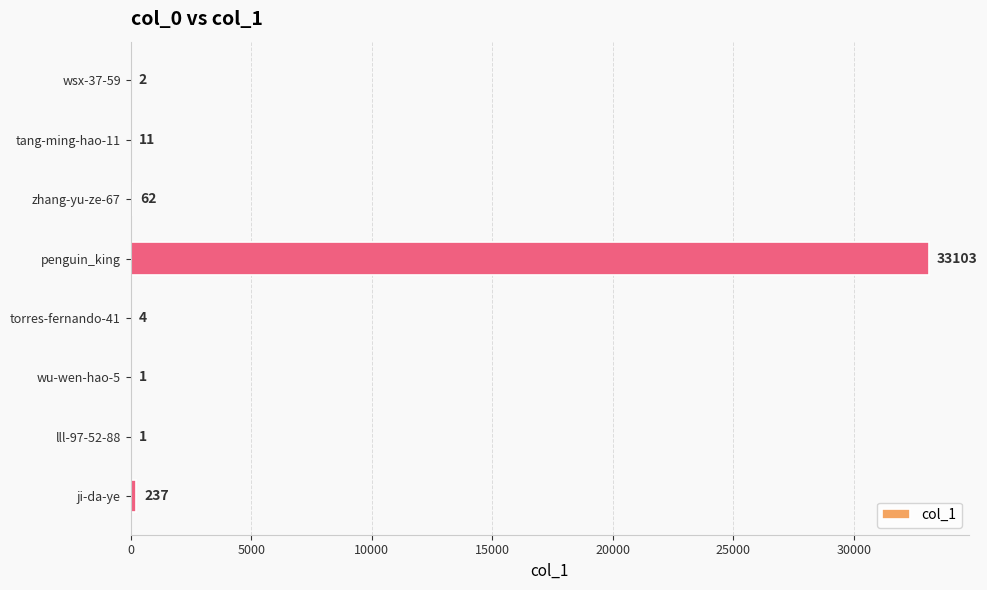

Reading top to bottom, transcribe all the data shown in this chart.

wsx-37-59=2	tang-ming-hao-11=11	zhang-yu-ze-67=62	penguin_king=33103	torres-fernando-41=4	wu-wen-hao-5=1	lll-97-52-88=1	ji-da-ye=237